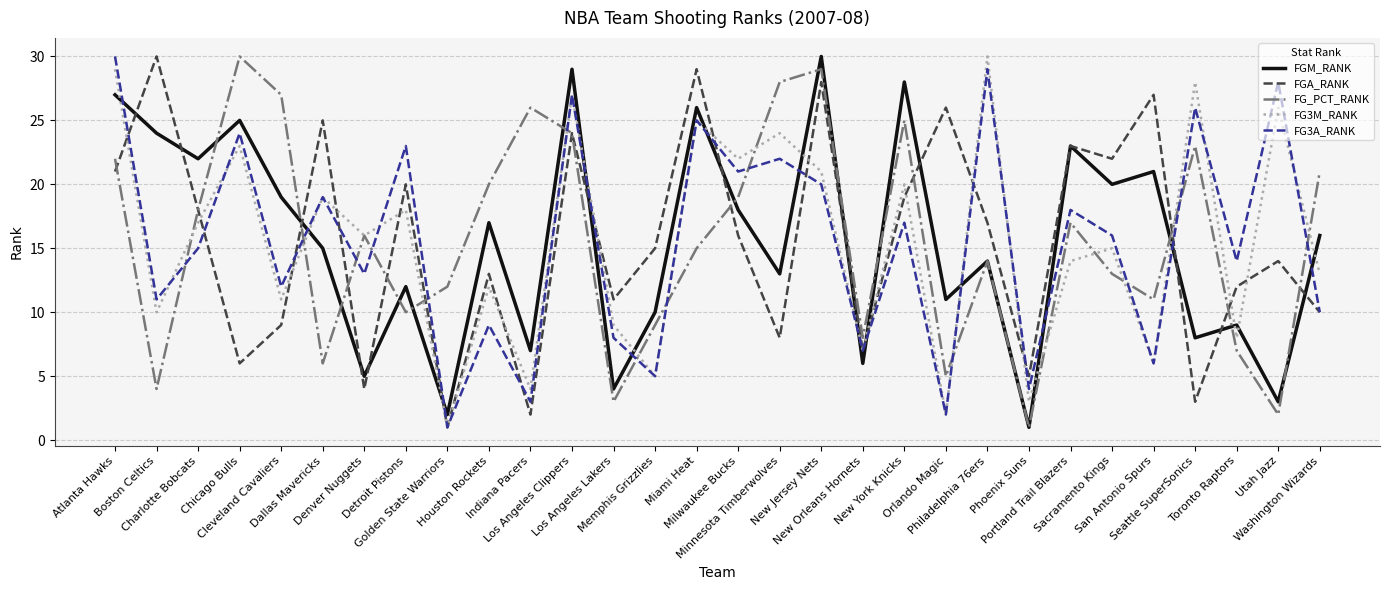

What is the minimum value shown in the chart?

1